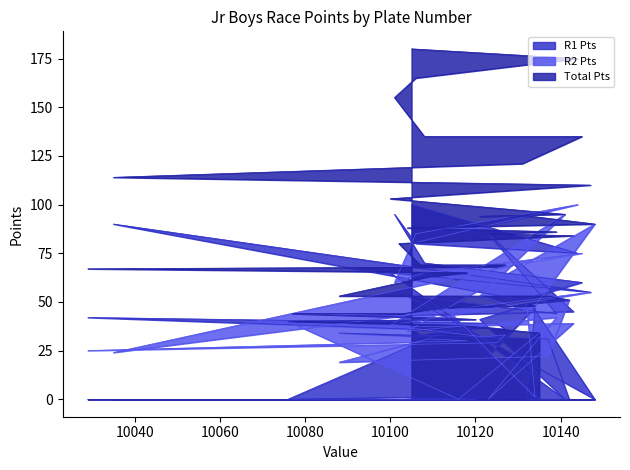

What value does the R2 Pts series have at 10135, to the nearest 5?

35